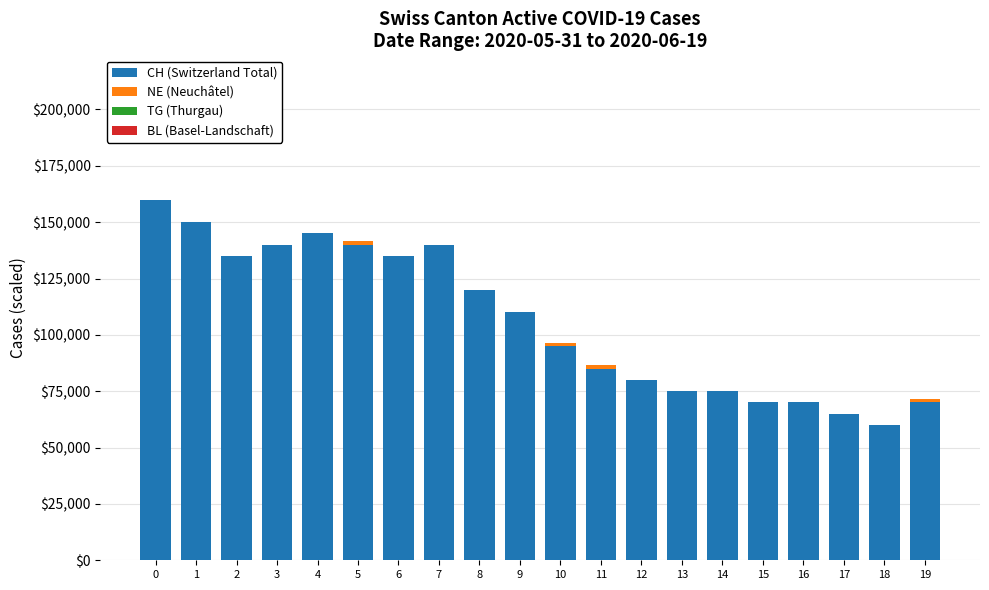

What is the highest value of the CH (Switzerland Total) series?

160000